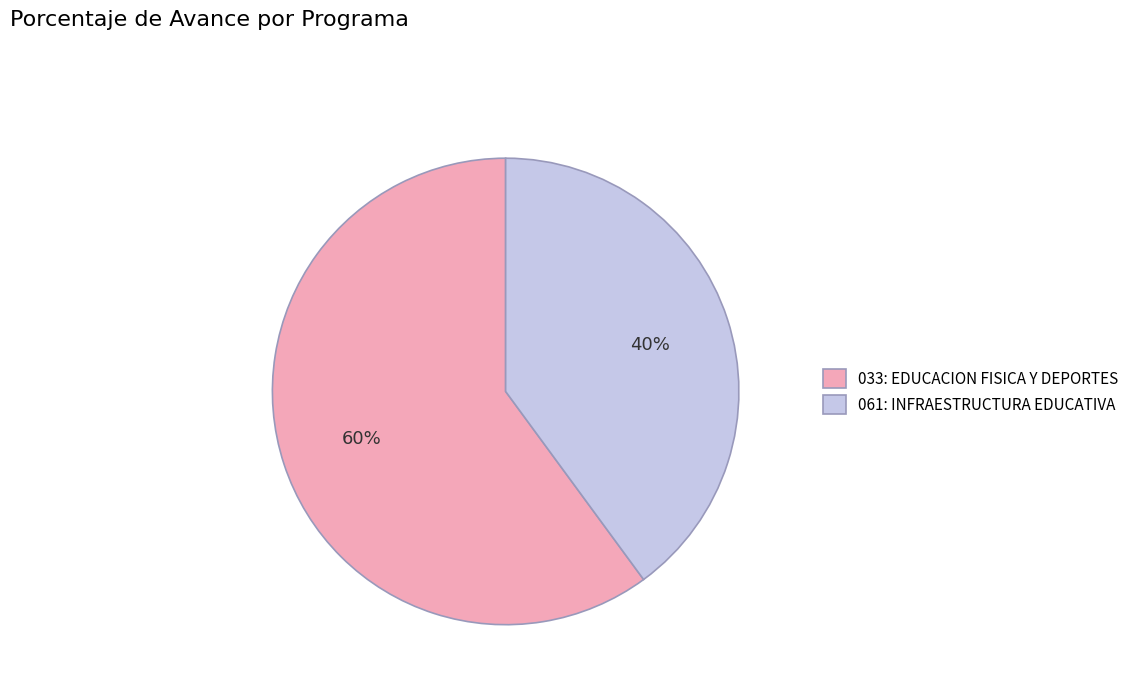

Rank the categories by value from highest to lowest.

033: EDUCACION FISICA Y DEPORTES, 061: INFRAESTRUCTURA EDUCATIVA